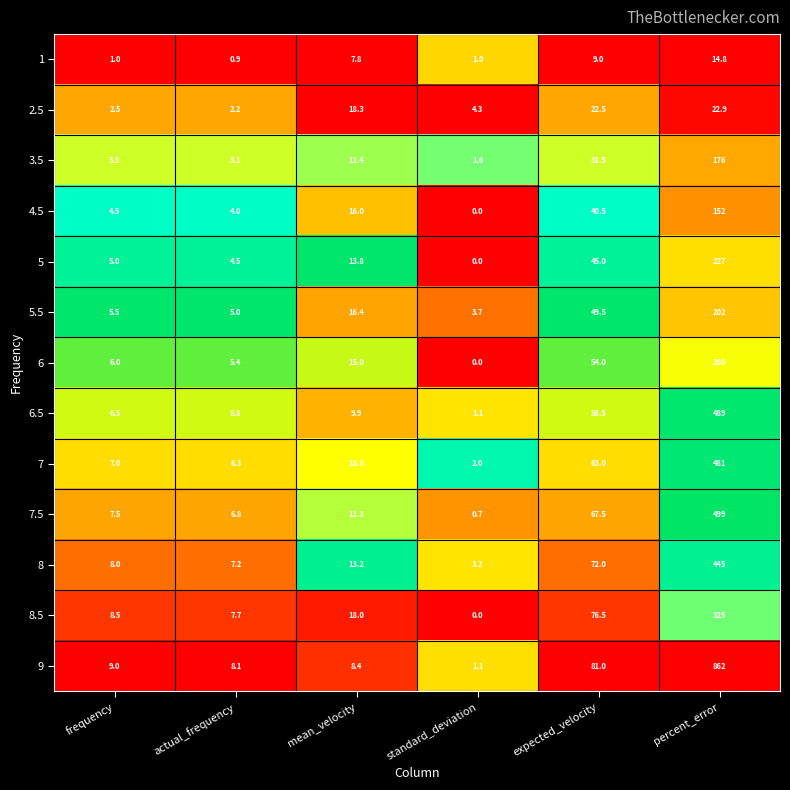

What is the difference between the highest and lowest values at frequency?

8.0